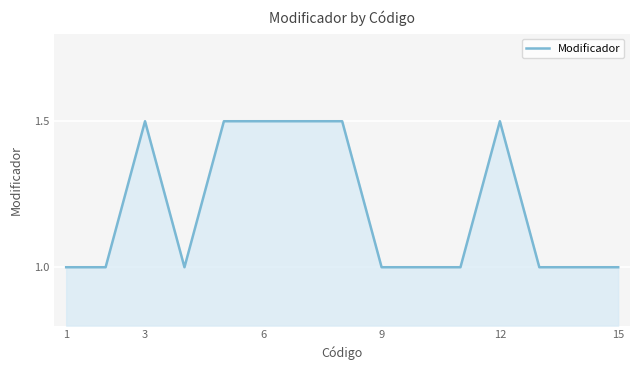

What is the smallest value displayed?

1.0